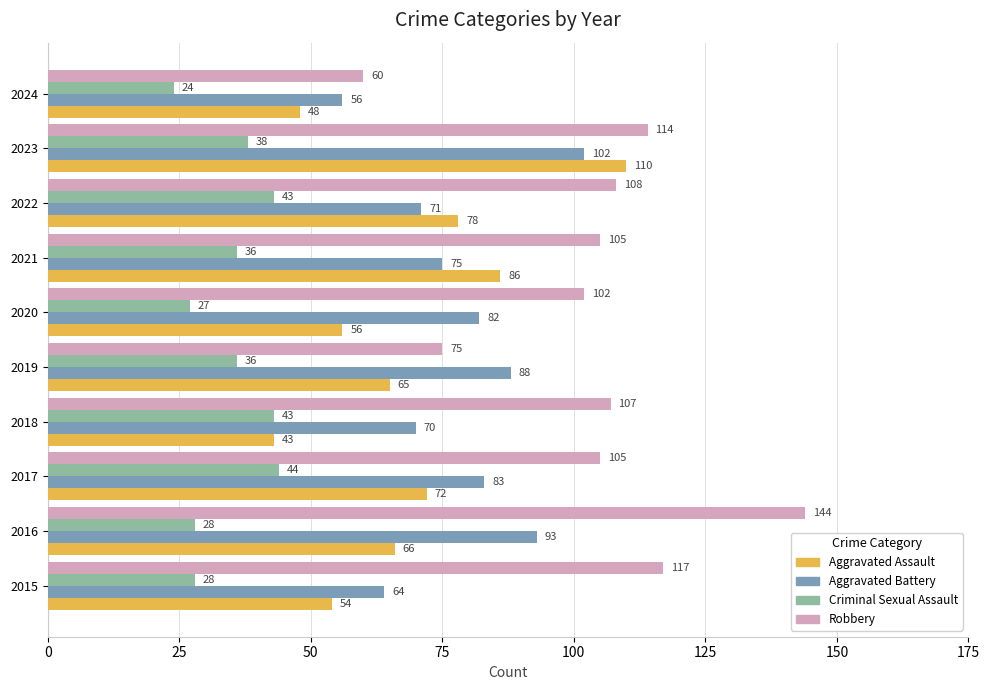

Which series has the largest total across all categories?

Robbery